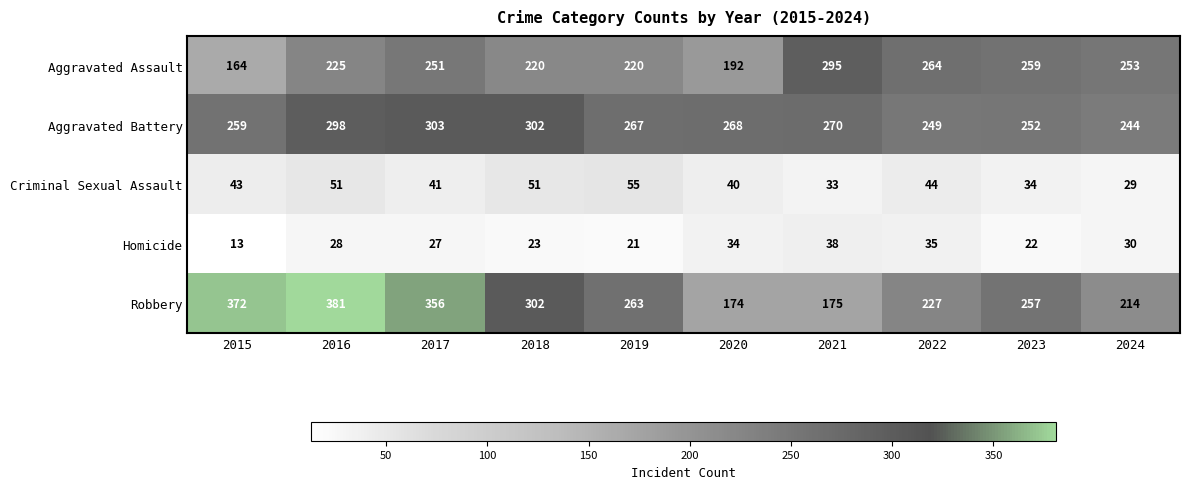

List the series in order of their peak value, lowest first.

Homicide, Criminal Sexual Assault, Aggravated Assault, Aggravated Battery, Robbery